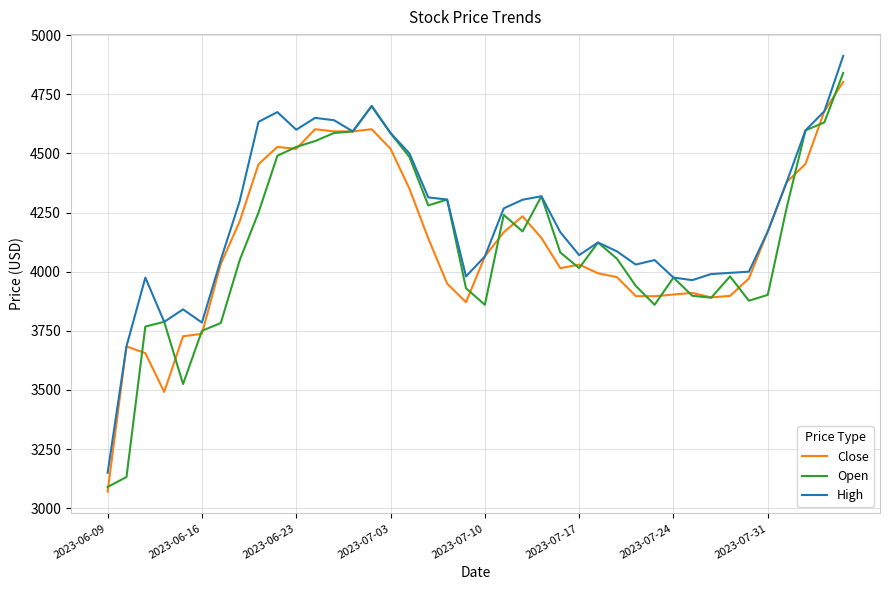

True or false: Close has more than 1 interior local peaks.

True